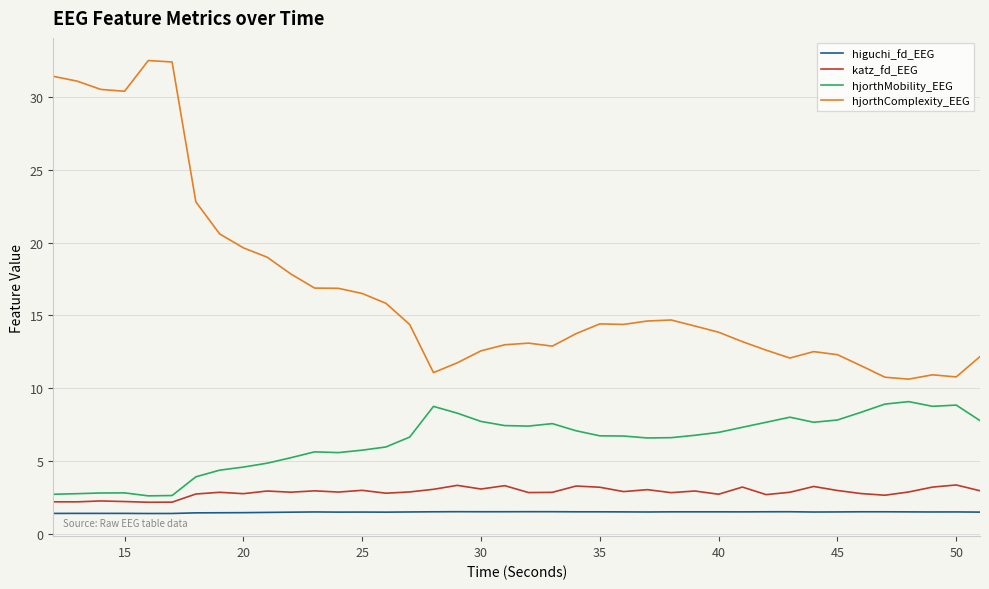

How many categories are shown in the chart?

40